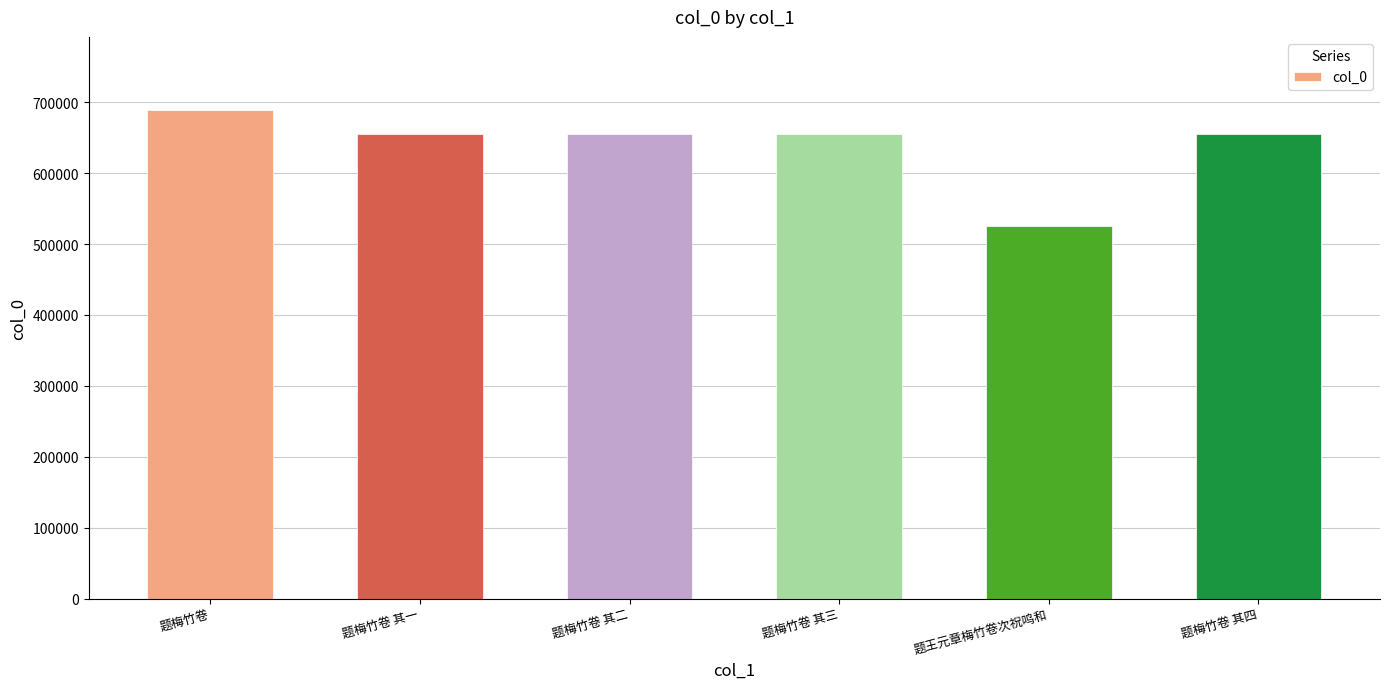

What is the label of the 2nd bar from the right?

题王元章梅竹卷次祝鸣和